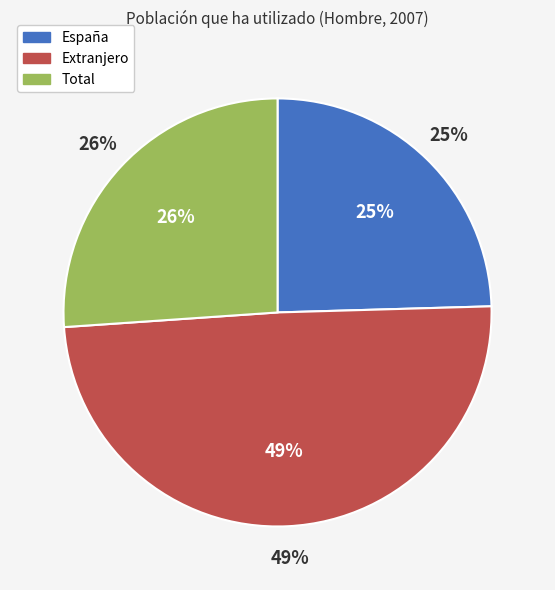

Which slice is the largest?

Extranjero